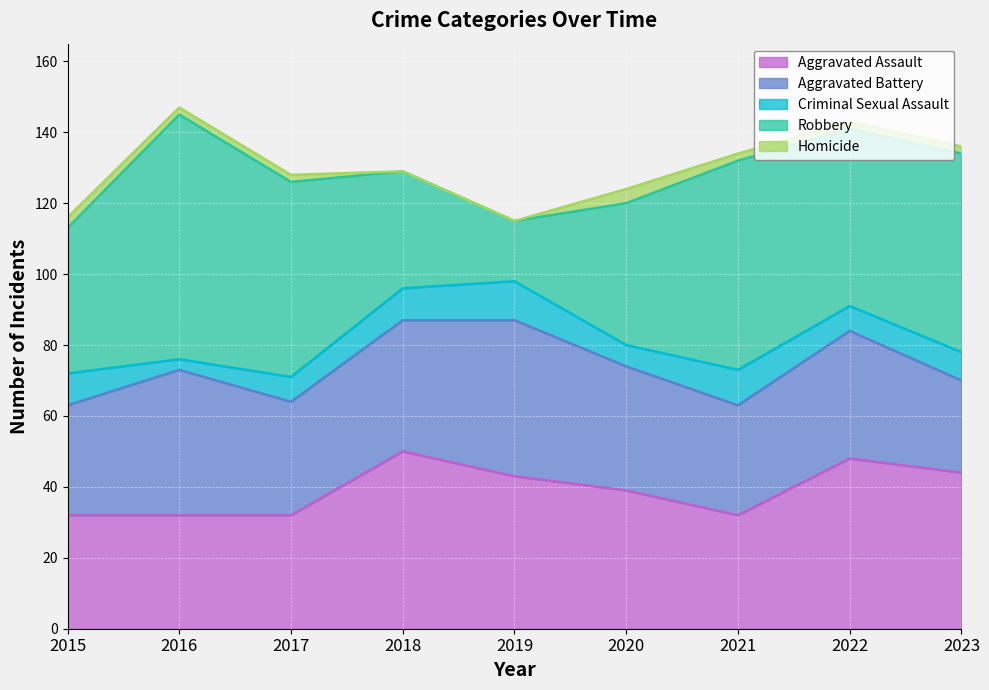

What is the sum of the Criminal Sexual Assault values at 2020 and 2015?

15